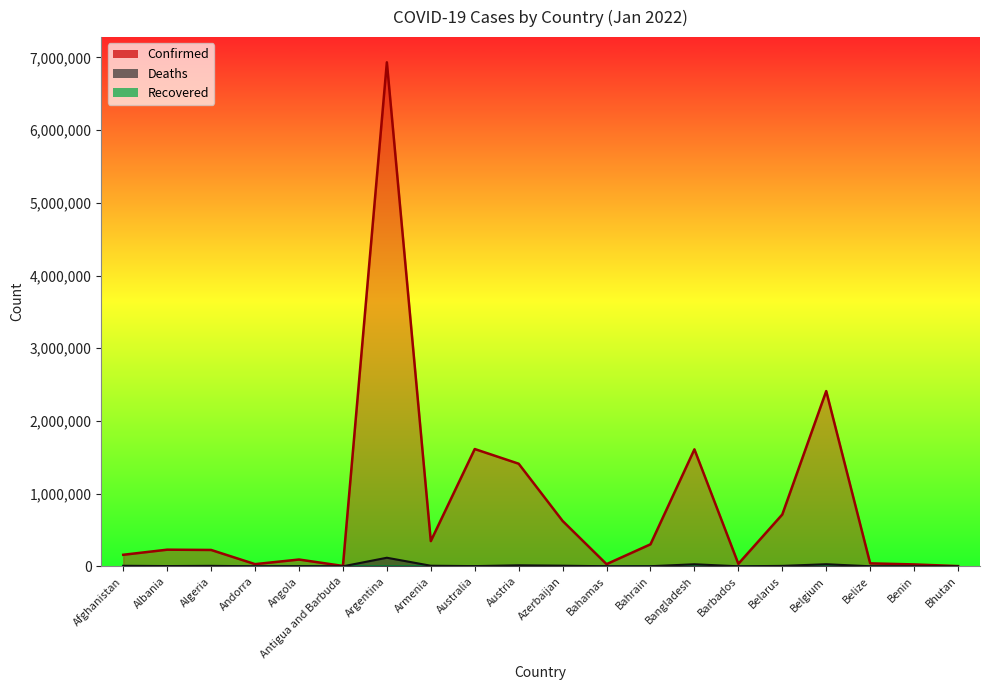

List the labels in order of Confirmed value, largest first.

Argentina, Belgium, Australia, Bangladesh, Austria, Belarus, Azerbaijan, Armenia, Bahrain, Albania, Algeria, Afghanistan, Angola, Belize, Barbados, Bahamas, Andorra, Benin, Antigua and Barbuda, Bhutan